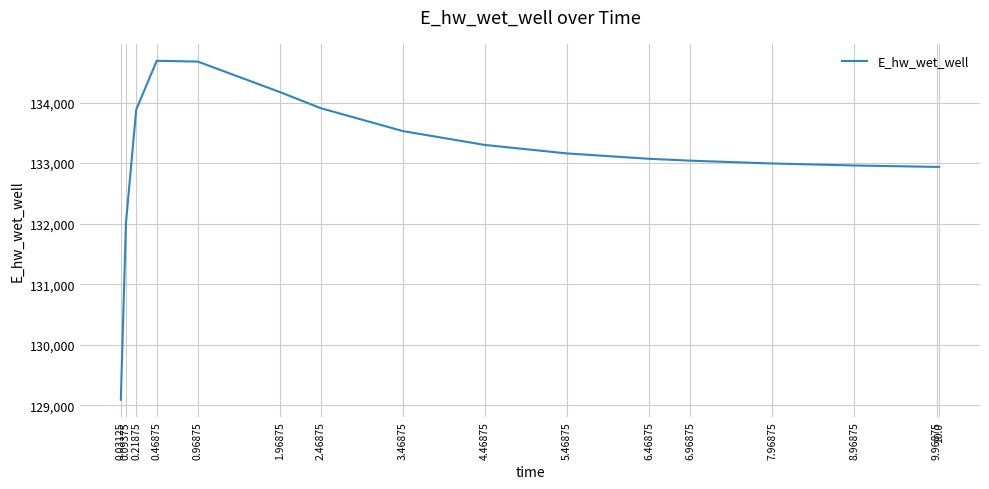

What is the change in value from 1.96875 to 10.0?

-1236.5